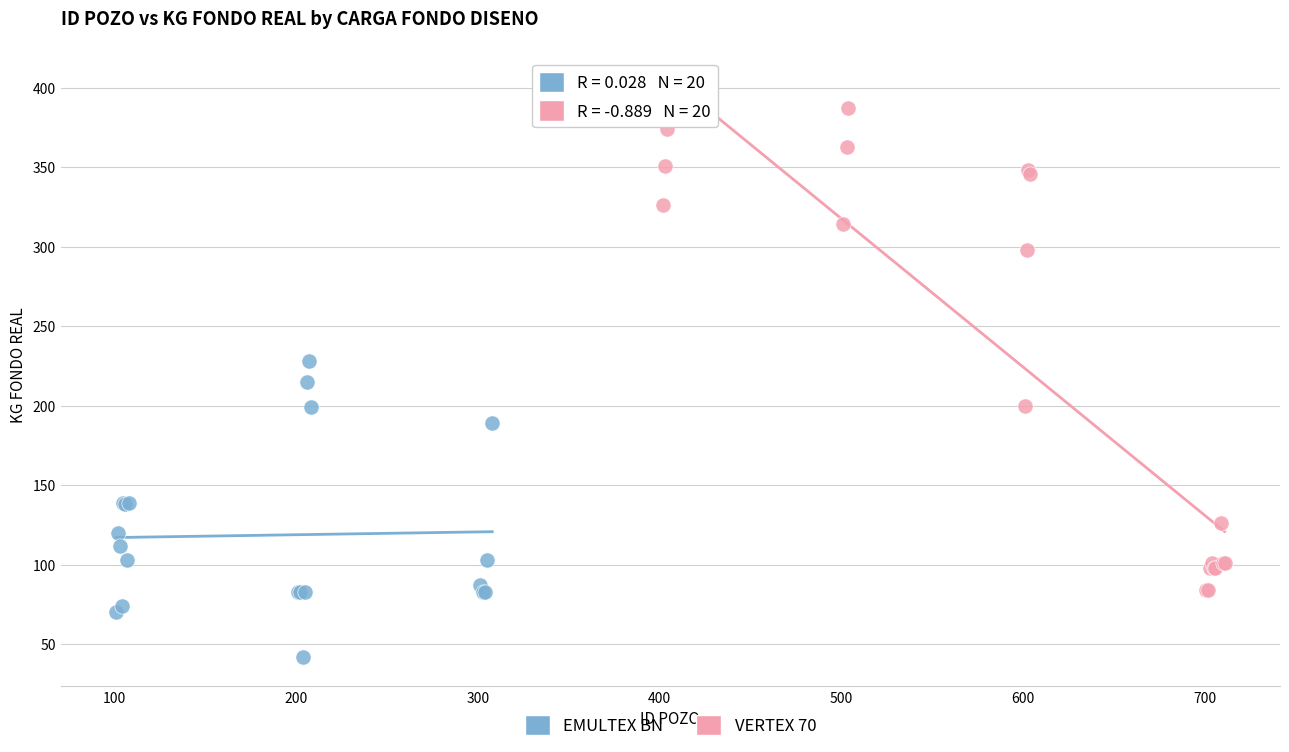

Which series has the widest spread of Y values?

VERTEX 70